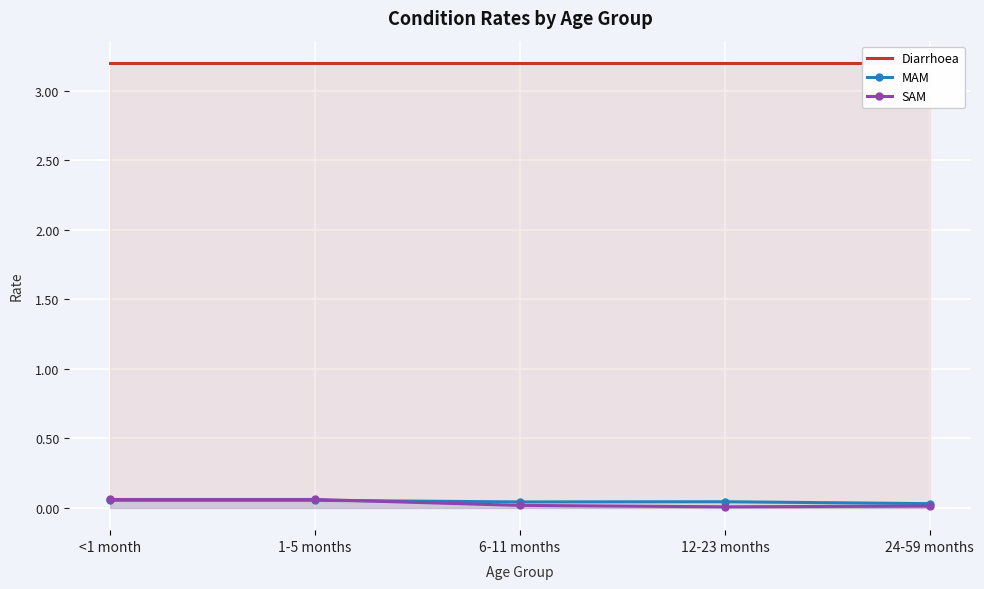

What is the difference between the maximum and minimum values in the SAM series?

0.1